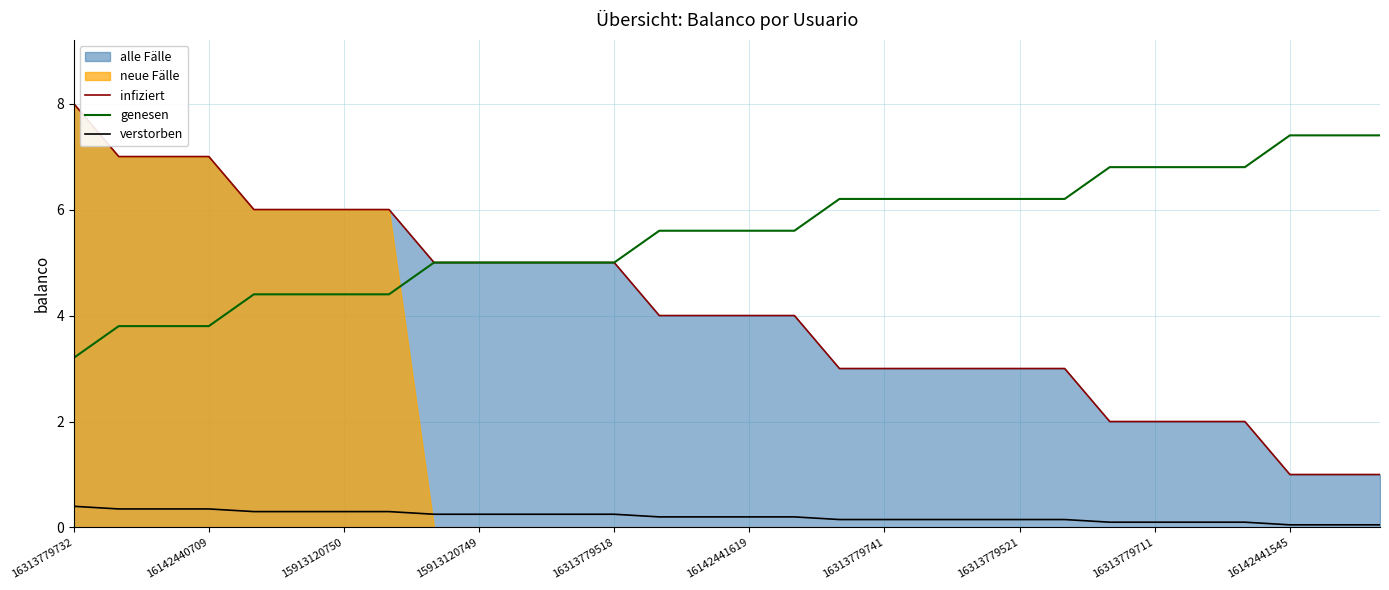

True or false: verstorben and genesen cross at least once.

False